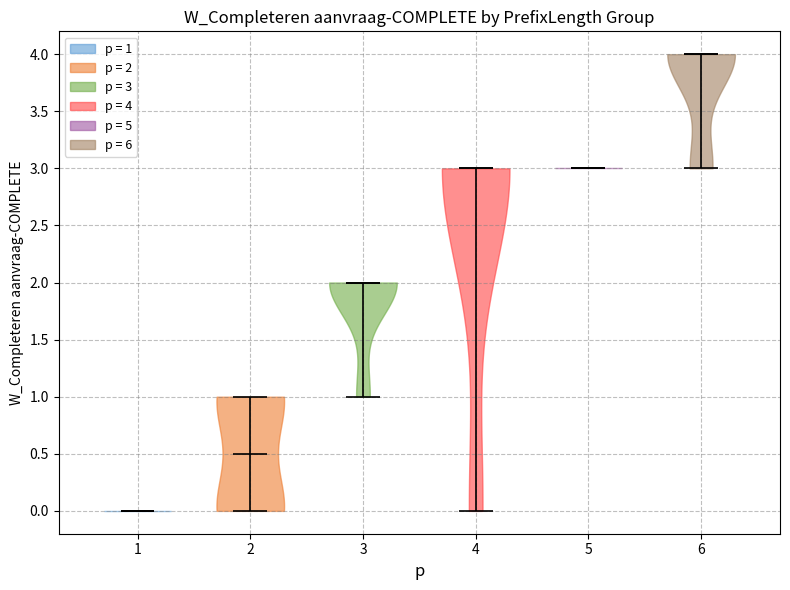

What is the highest point the violin at x = 2 reaches on the y-axis? The values are not printed on the chart, so give them approximately, as read against the axis.

1.0